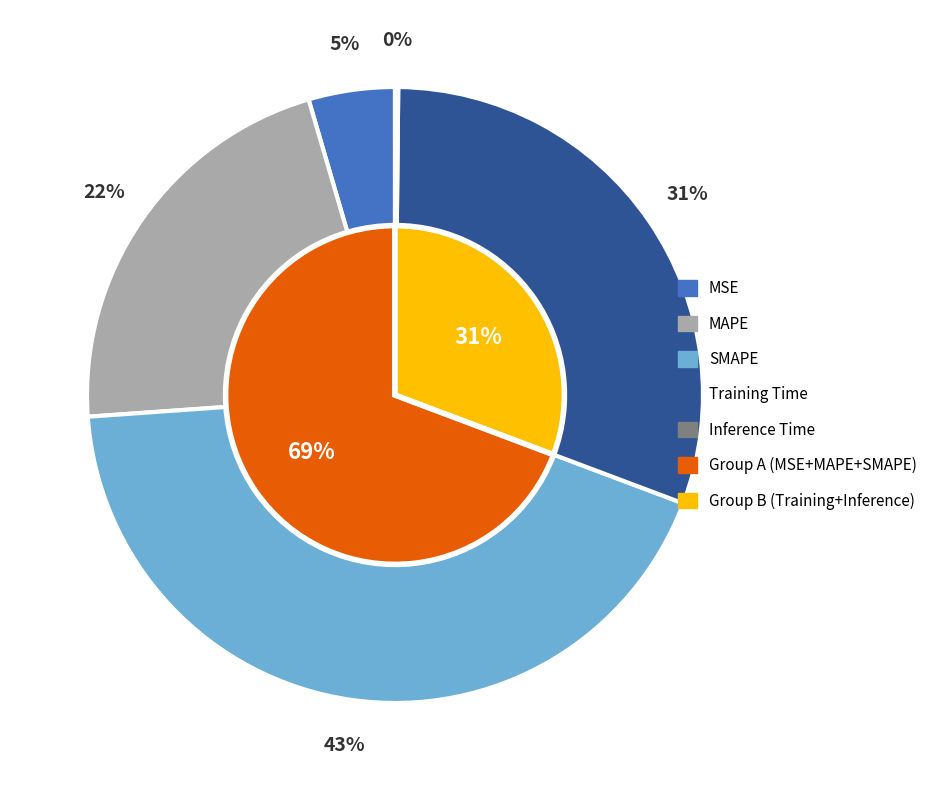

To the nearest percent, what is the combined percentage of Inference Time and MAPE?

22%